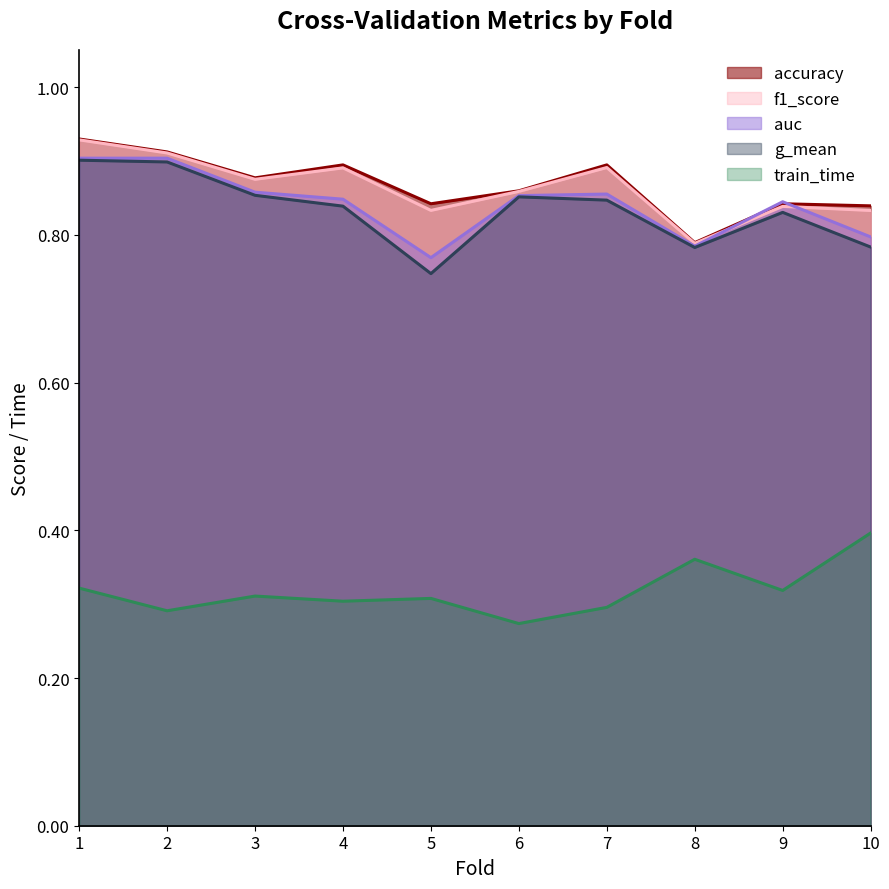

What is the difference between the train_time values at 10 and 1?

0.1